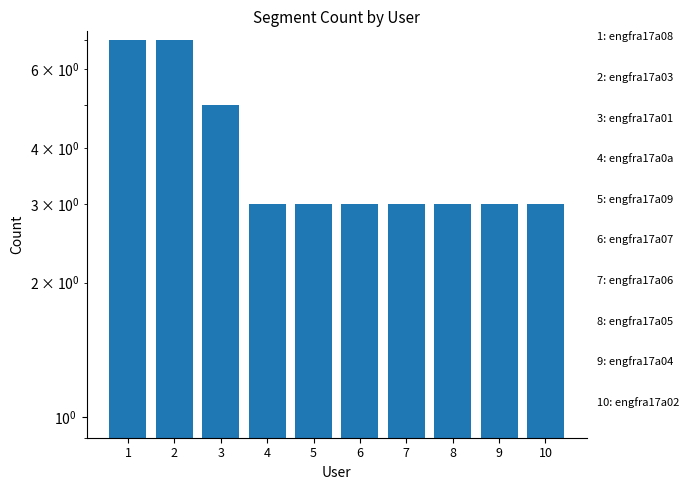

At which category does the chart reach its minimum across all series?

4